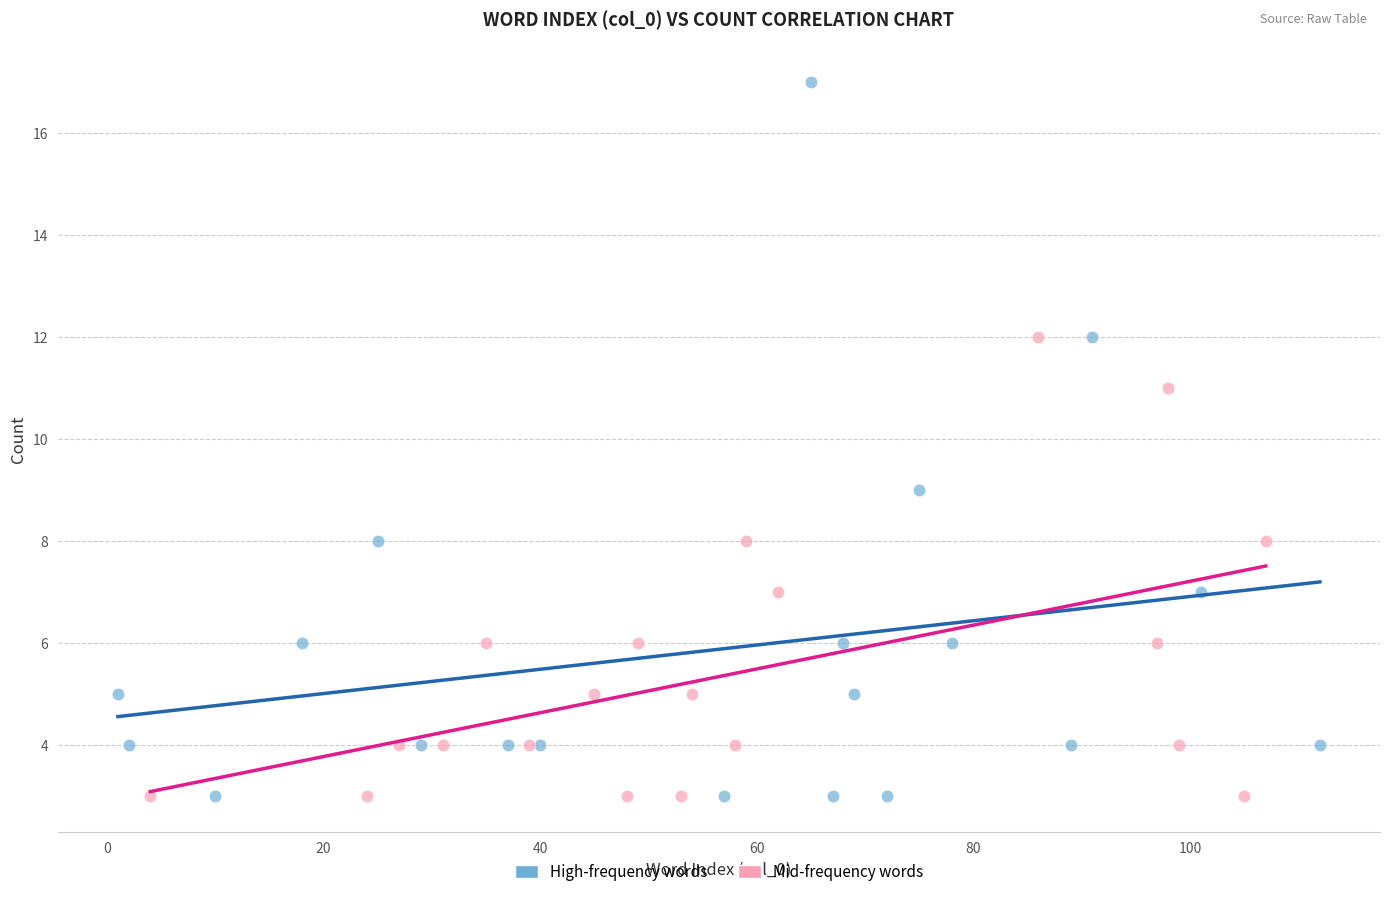

Which series reaches the maximum Y coordinate?

High-frequency words